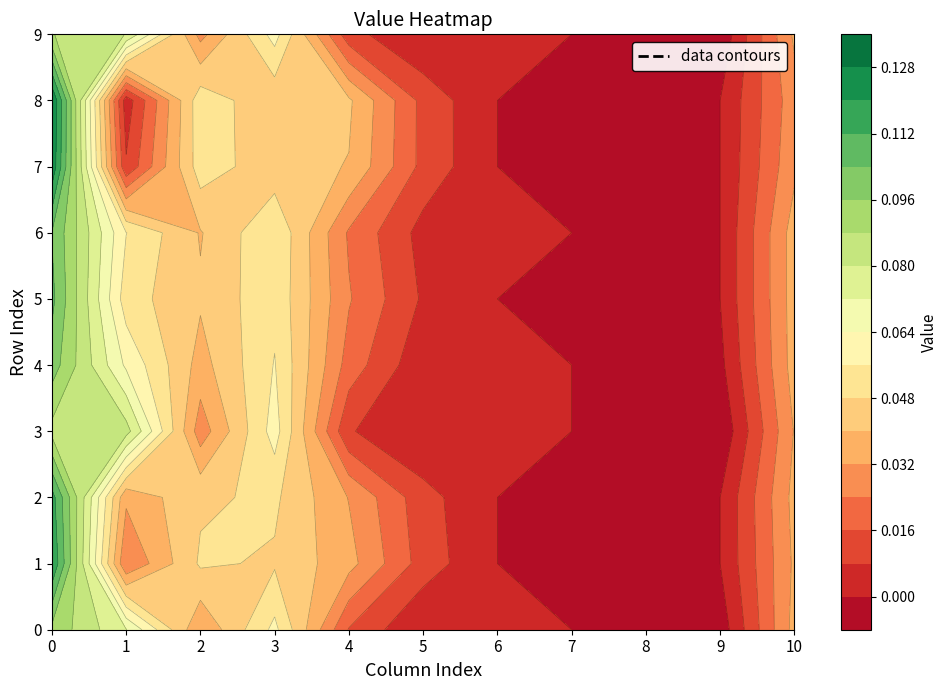

Which series has the largest total across all categories?

2